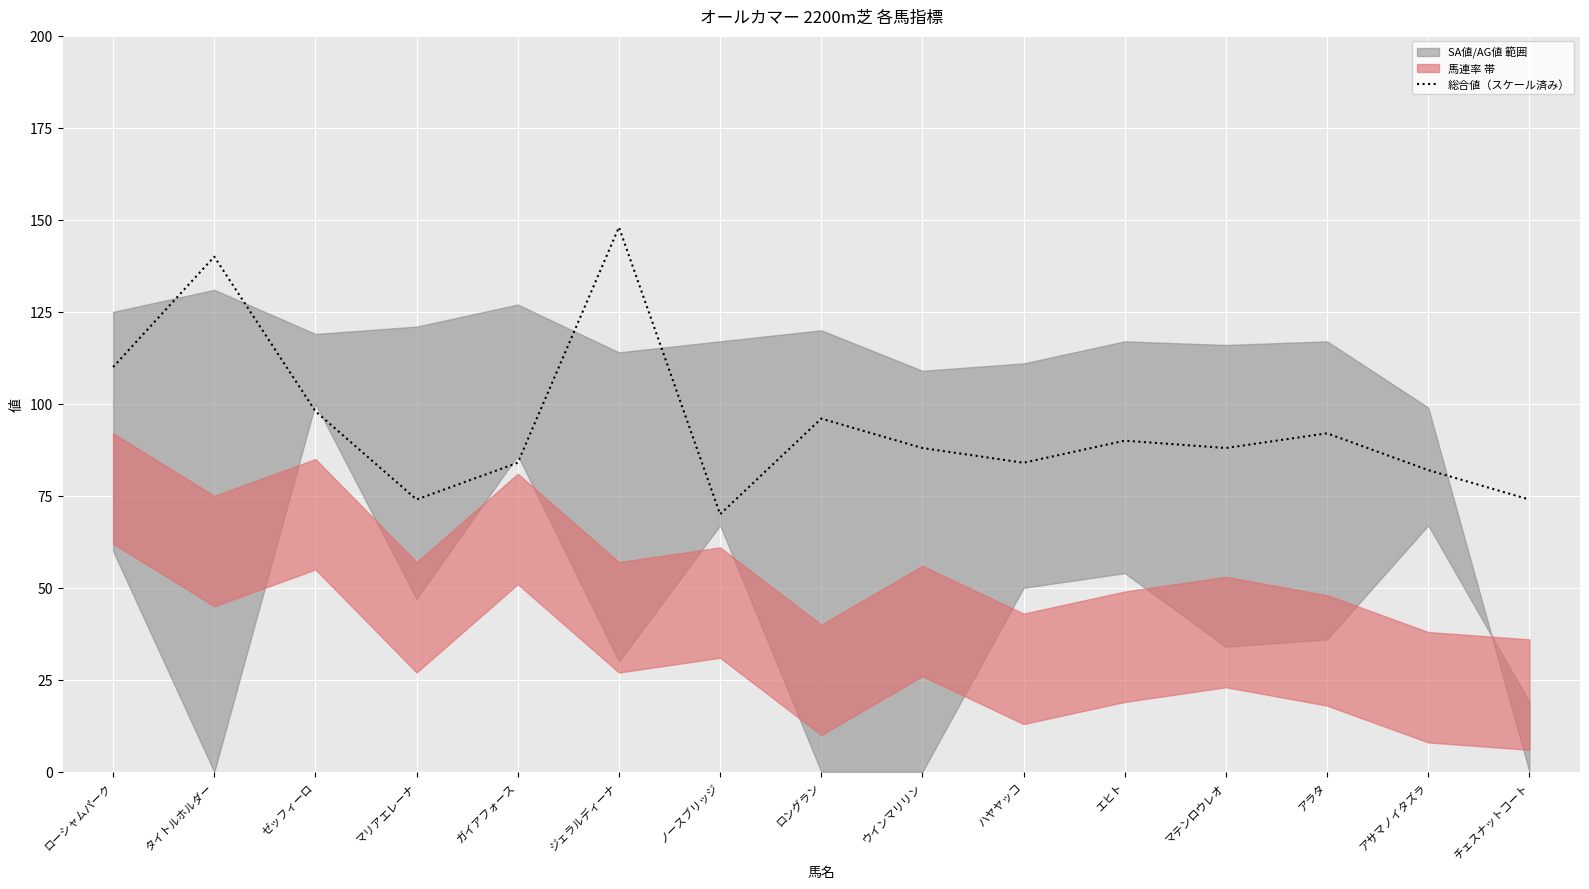

At which label does 総合値（スケール済み） reach its peak?

ジェラルディーナ